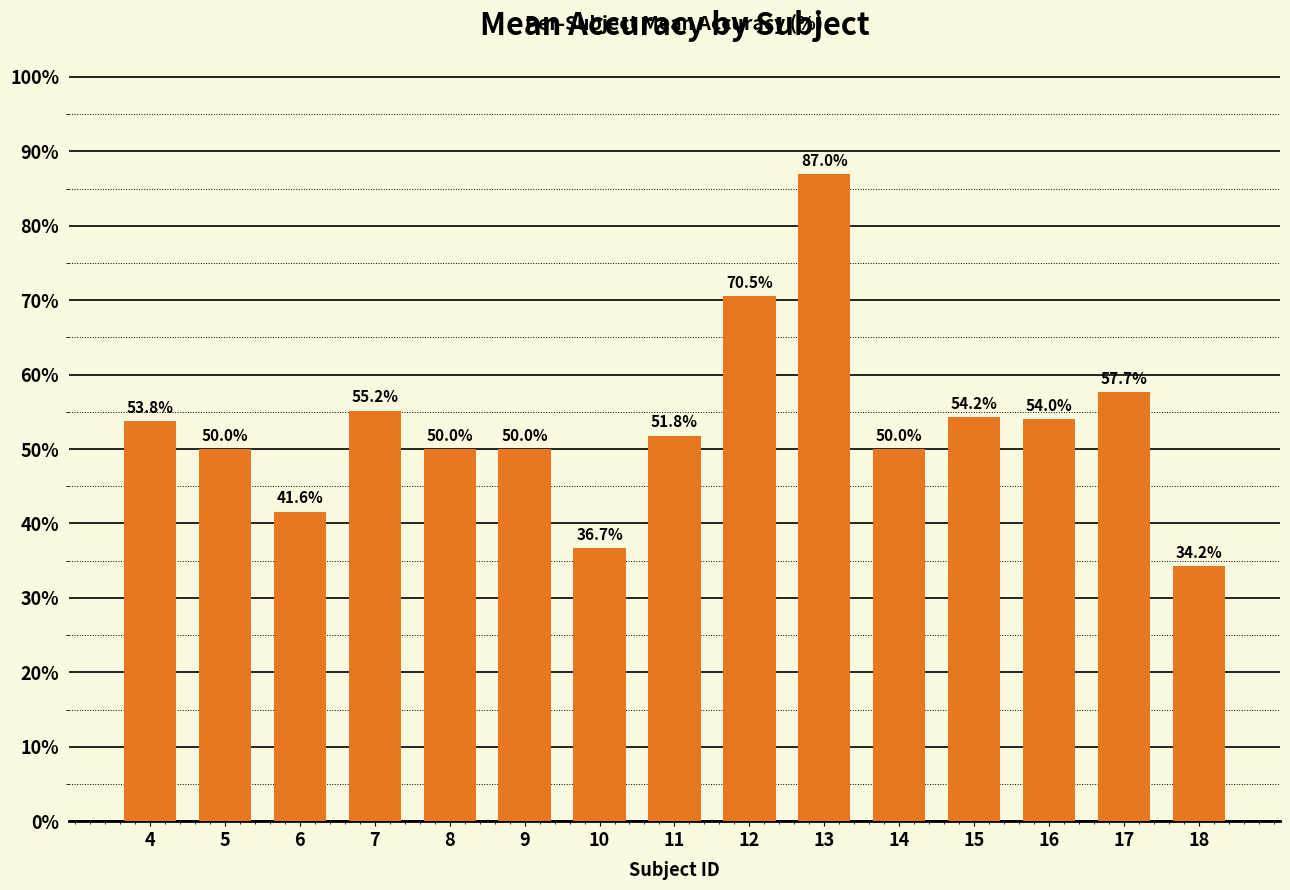

Where does the data first go above 51?

4